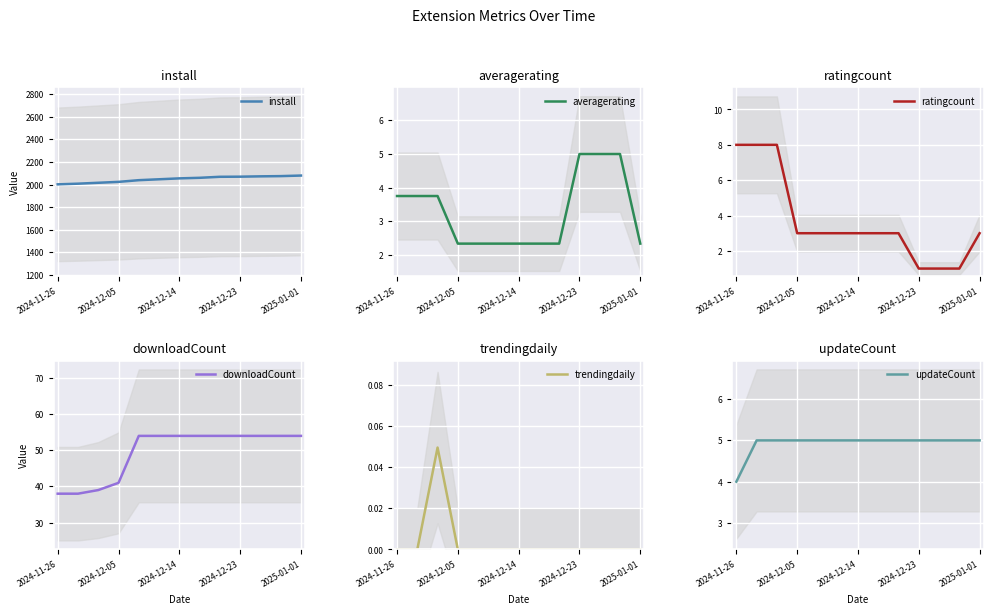

What is the minimum value for install?

2002